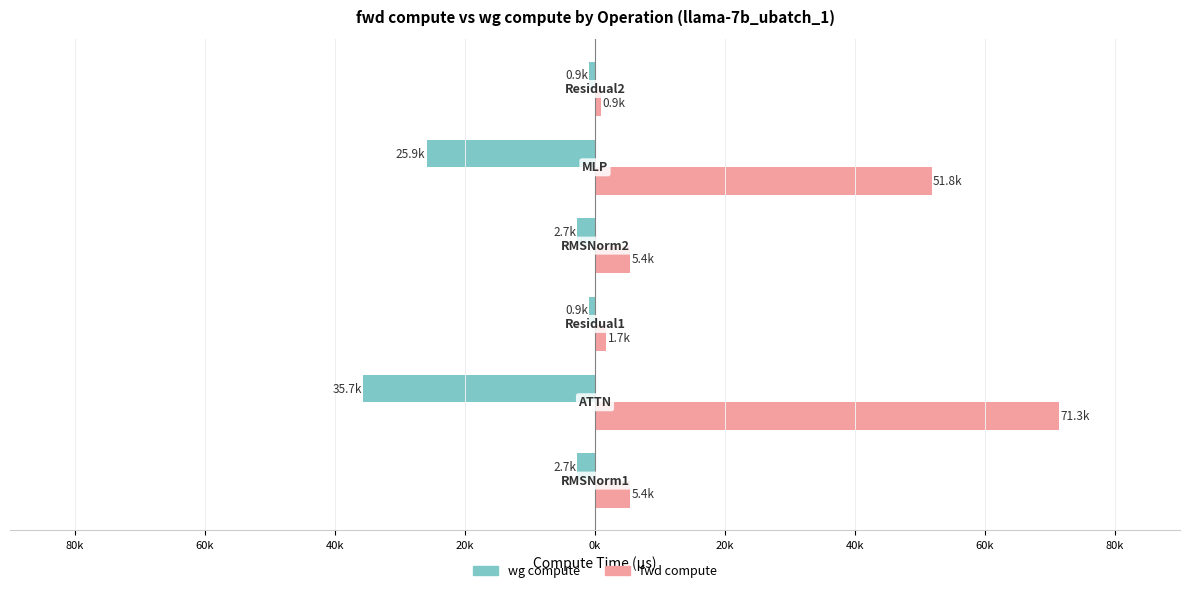

Which series has the largest range (max minus min)?

fwd compute